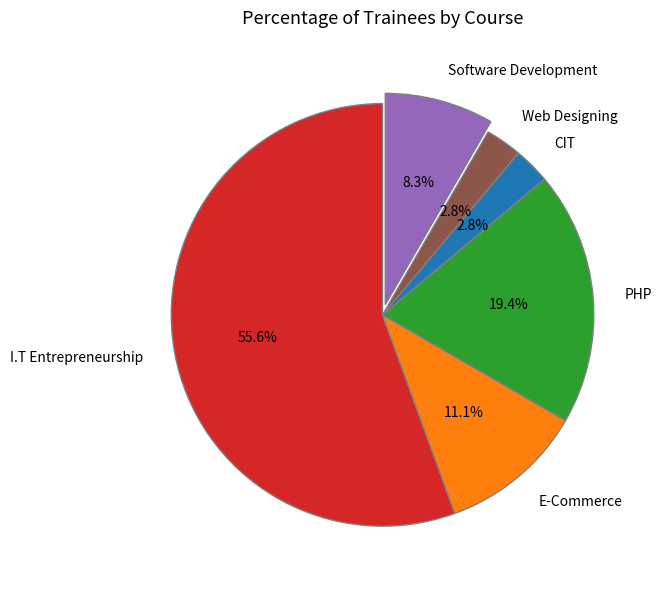

What is the largest slice in the pie chart?

I.T Entrepreneurship